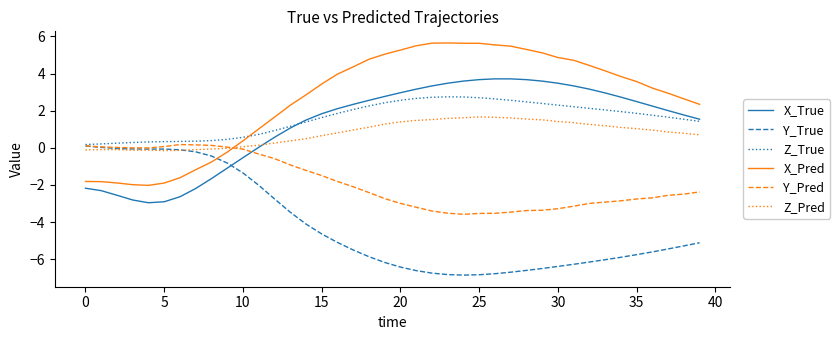

True or false: Z_Pred has more than 1 interior local peaks.

True